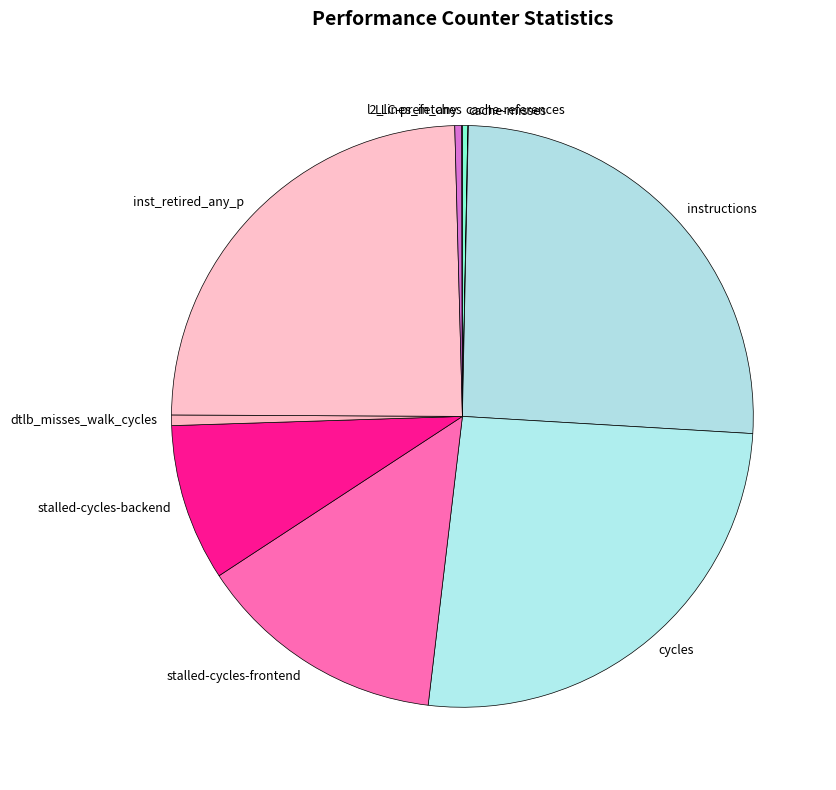

Is the sum of l2_lines_in_any and cycles greater than half?

No